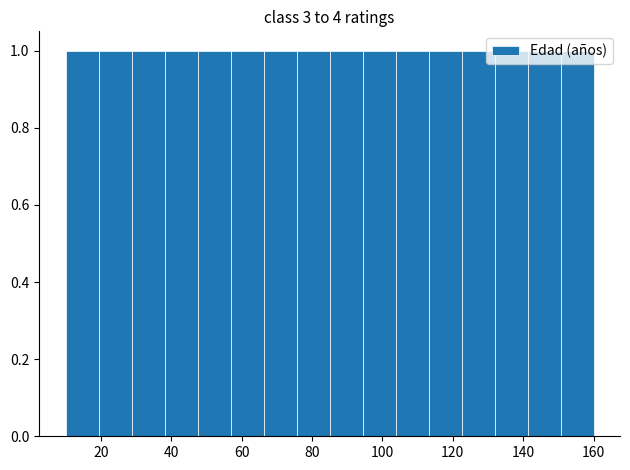

What is the height of the bar covering 94 to 104 on the x-axis? Neither the bar edges nor the heights are printed on the chart, so give them approximately, as read against the axes.

1